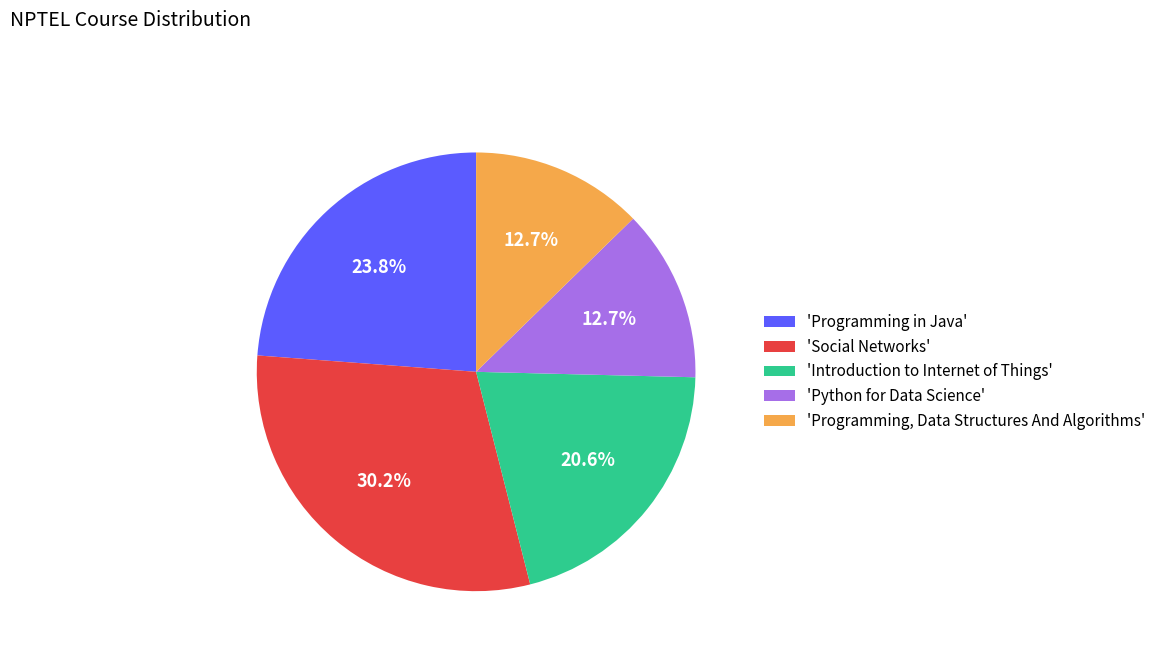

What percentage do 'Programming in Java' and 'Social Networks' together represent?

54.0%